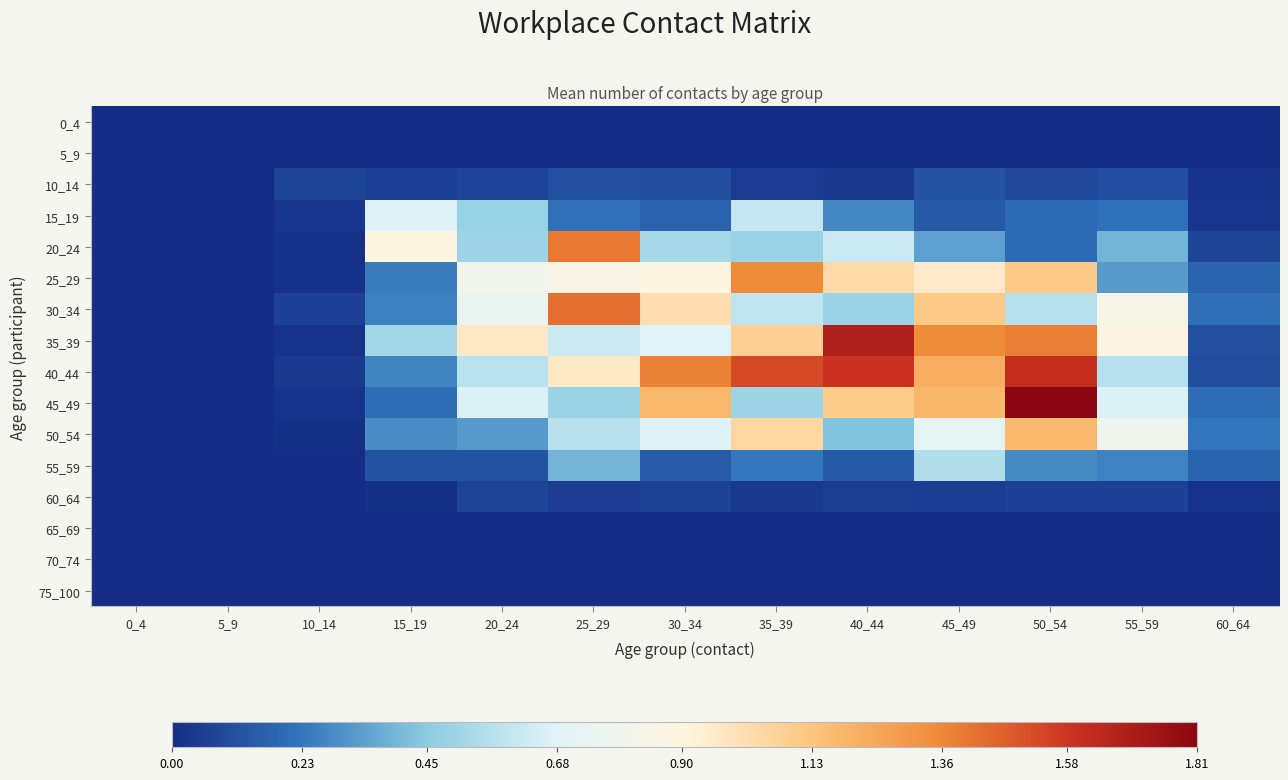

How many series are shown in this chart?

16